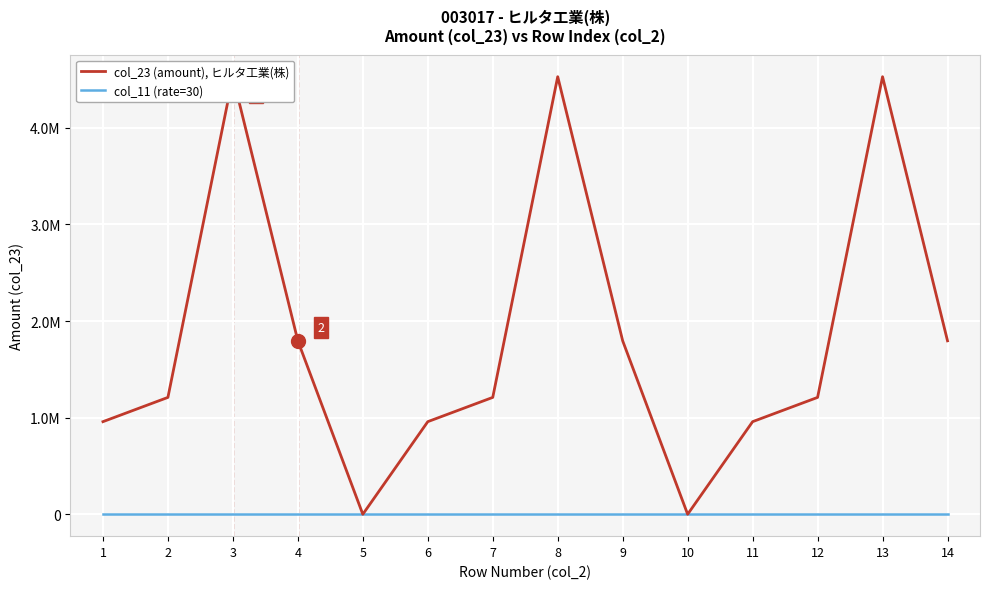

Count the number of categories in the chart.

14